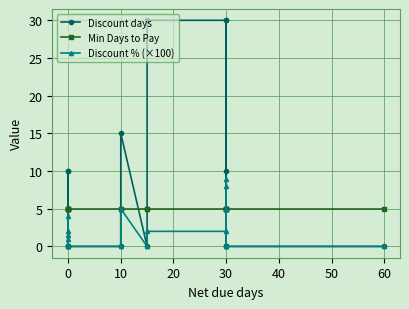

After their last crossing, which series has the higher values: Discount % (×100) or Min Days to Pay?

Min Days to Pay